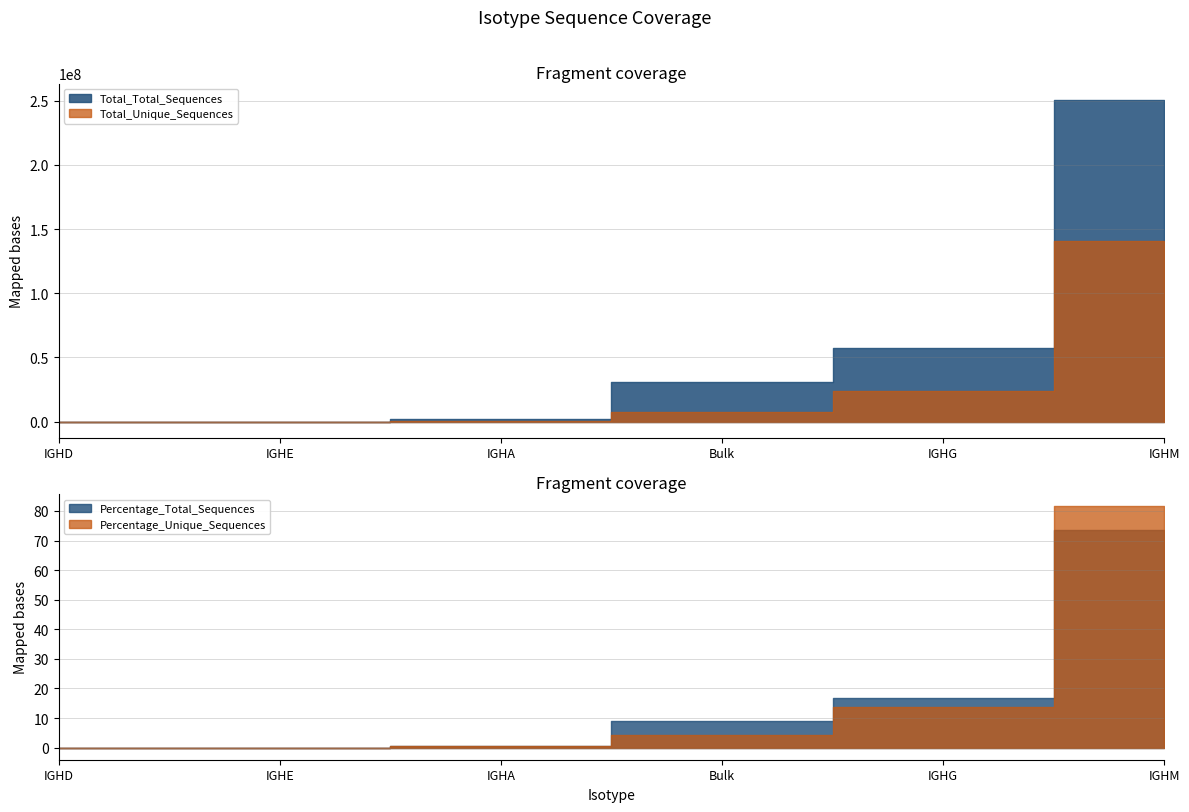

True or false: Total_Total_Sequences and Percentage_Total_Sequences intersect in this chart.

False